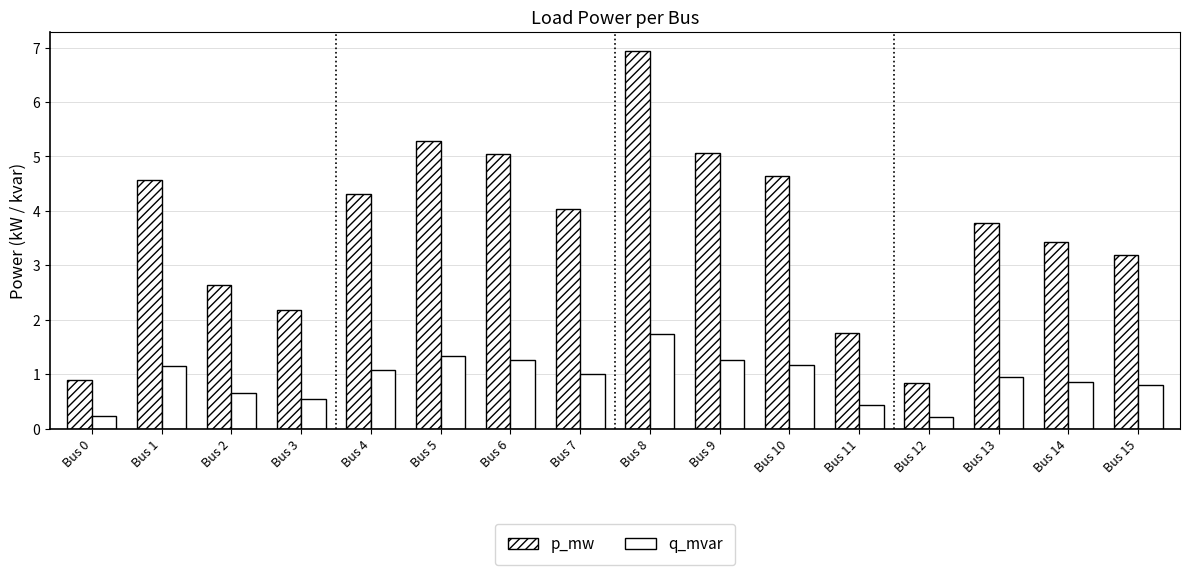

What is the sum of all q_mvar values?

14.7